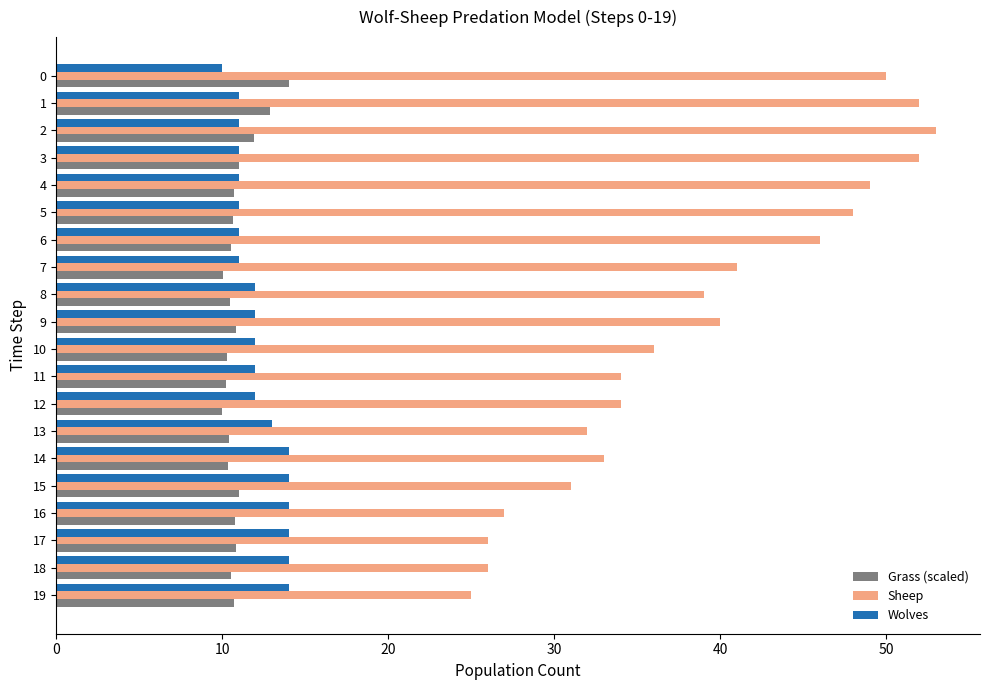

What is the difference between the maximum and minimum values in the Wolves series?

4.0